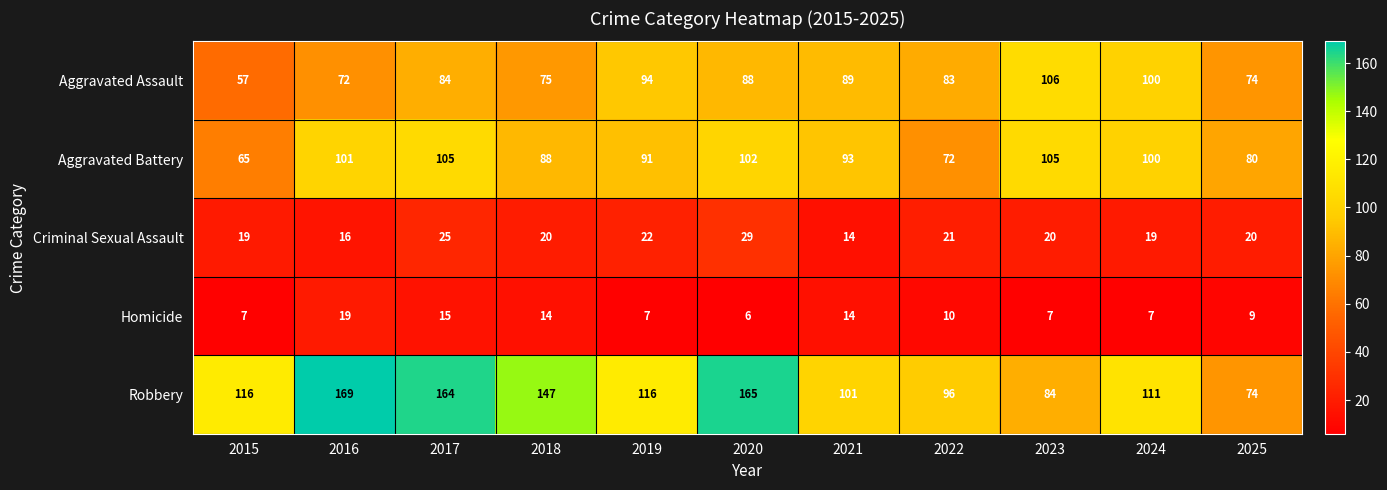

Which series has the largest range (max minus min)?

Robbery